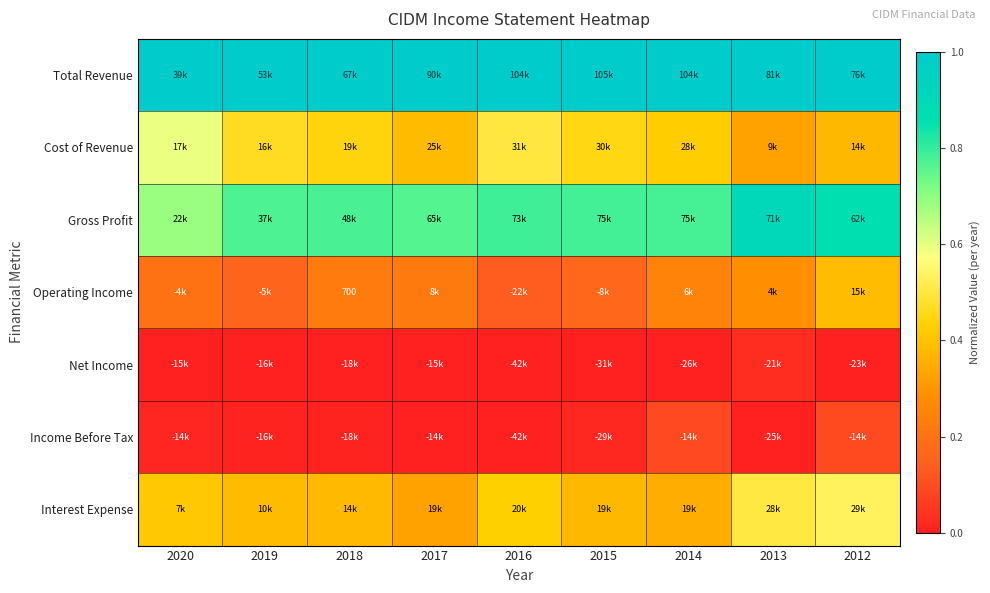

Which series has the largest total across all categories?

Total Revenue